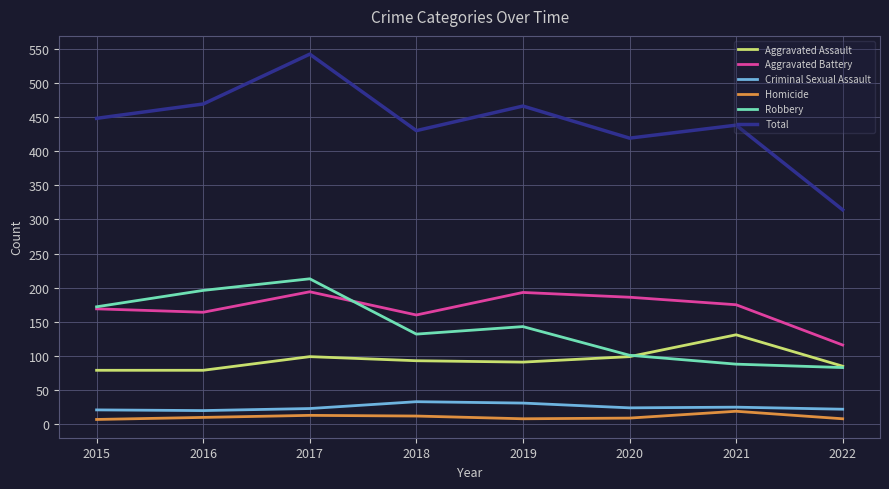

True or false: Total and Aggravated Battery cross at least once.

False